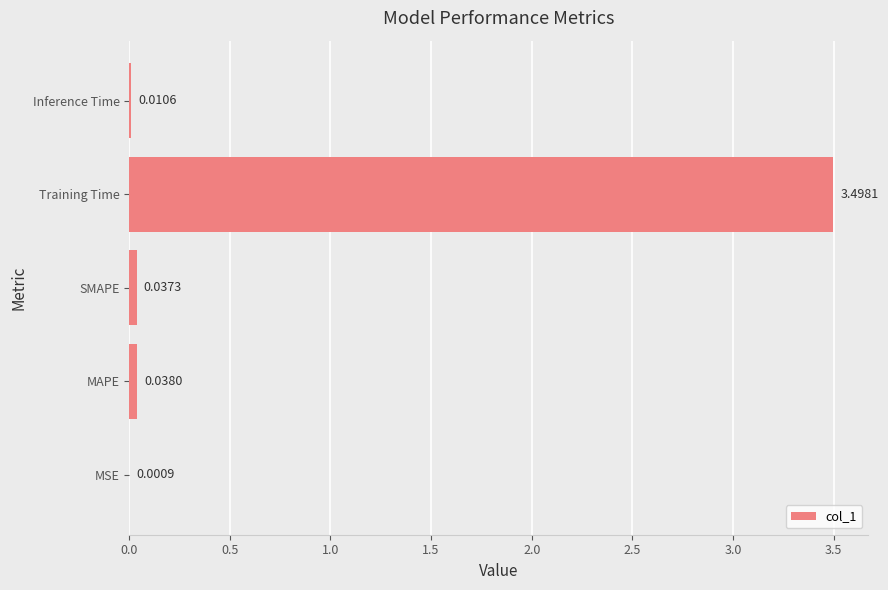

What is the sum of all values?

3.6